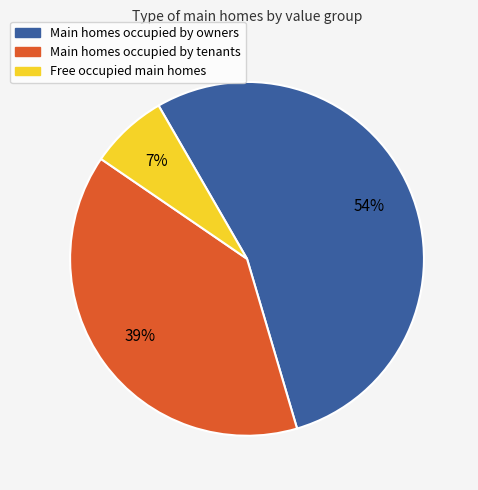

Is there any slice that represents more than half of the pie?

Yes